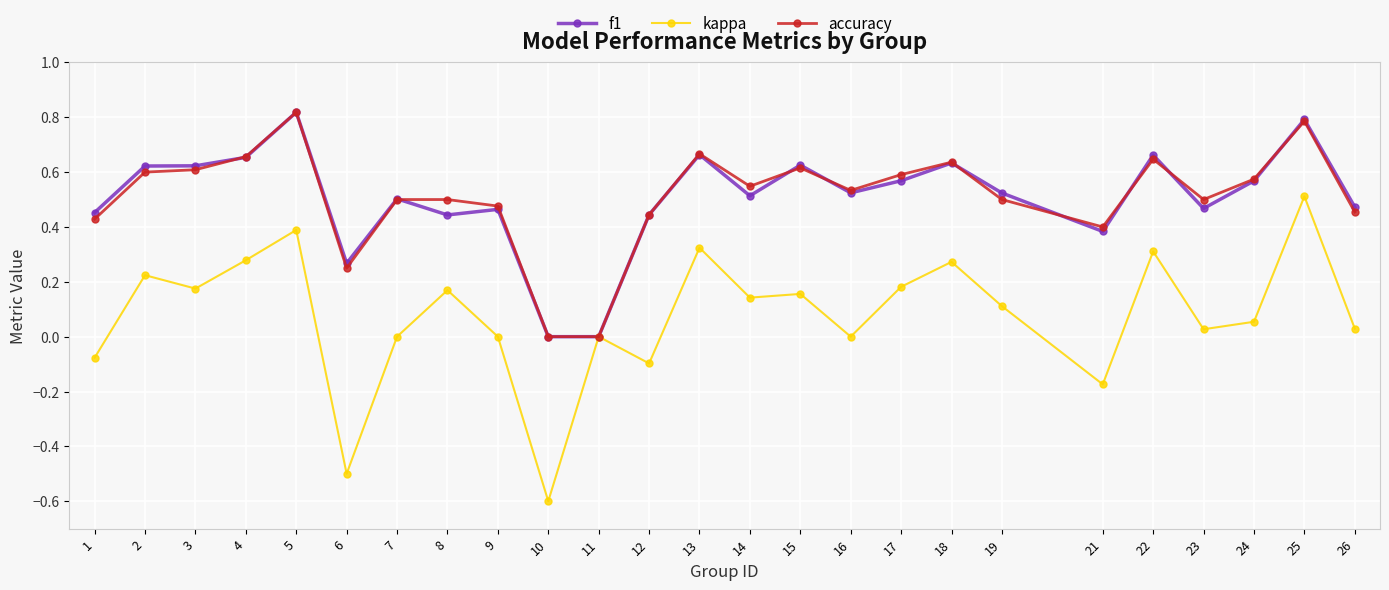

What is the sum of all kappa values?

1.9